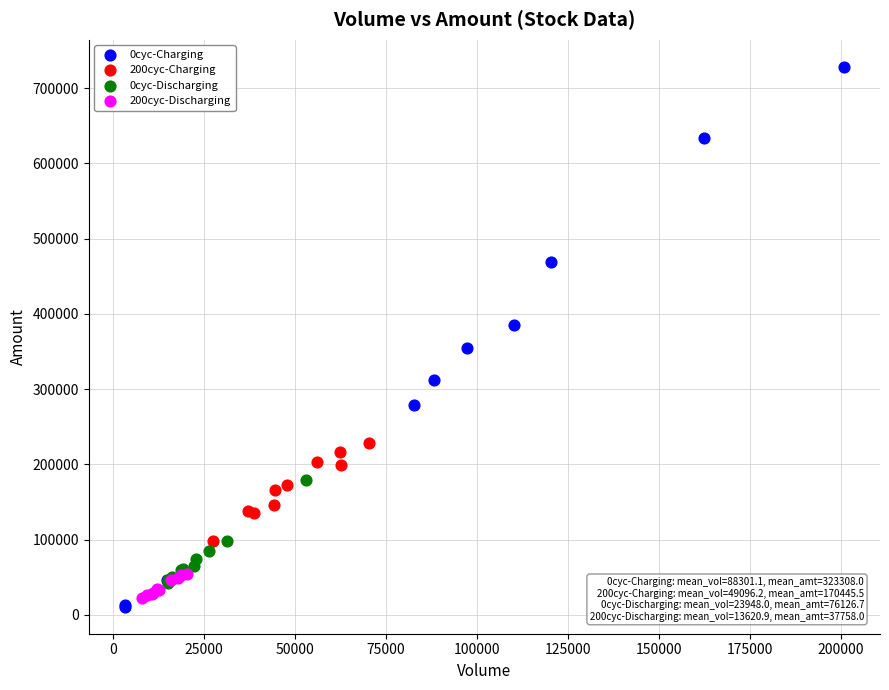

Which series contains the highest Y value?

0cyc-Charging